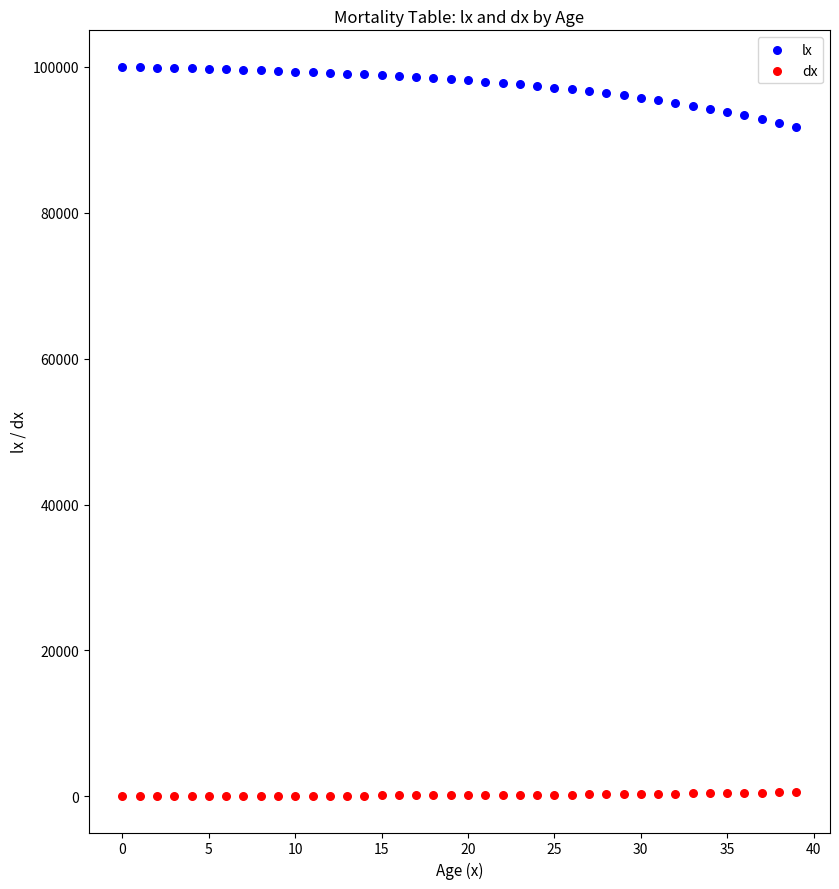

Which series contains the highest Y value?

lx